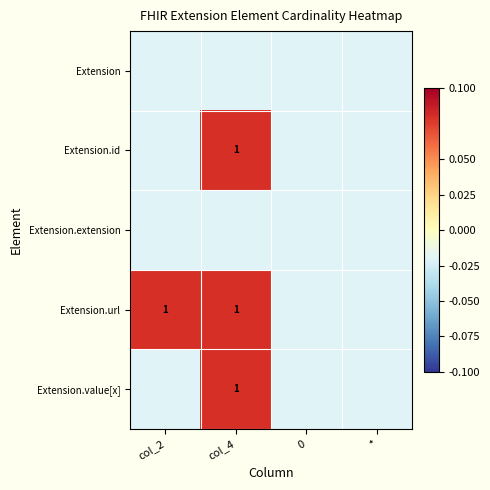

How many series are shown in this chart?

5